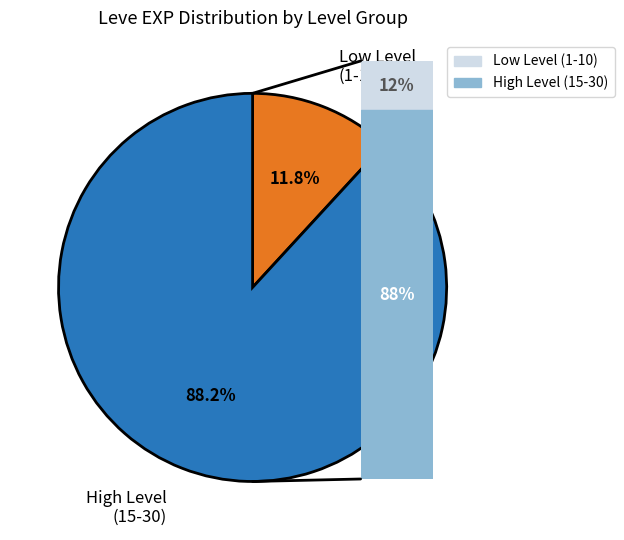

Which category accounts for the majority?

High Level (15-30)